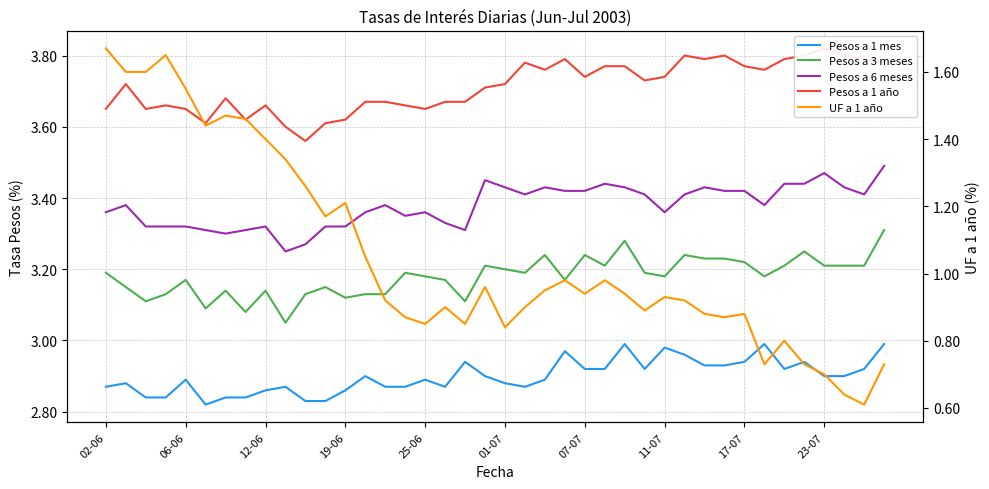

What is the sum of all Pesos a 1 año values?

148.5